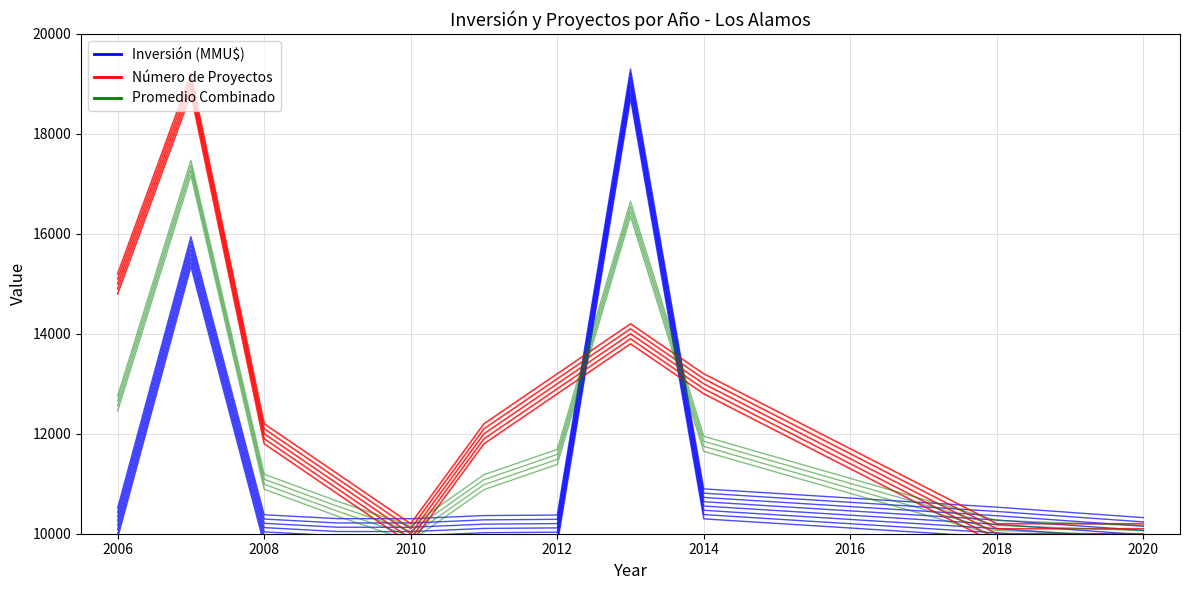

What is the average value?

12636